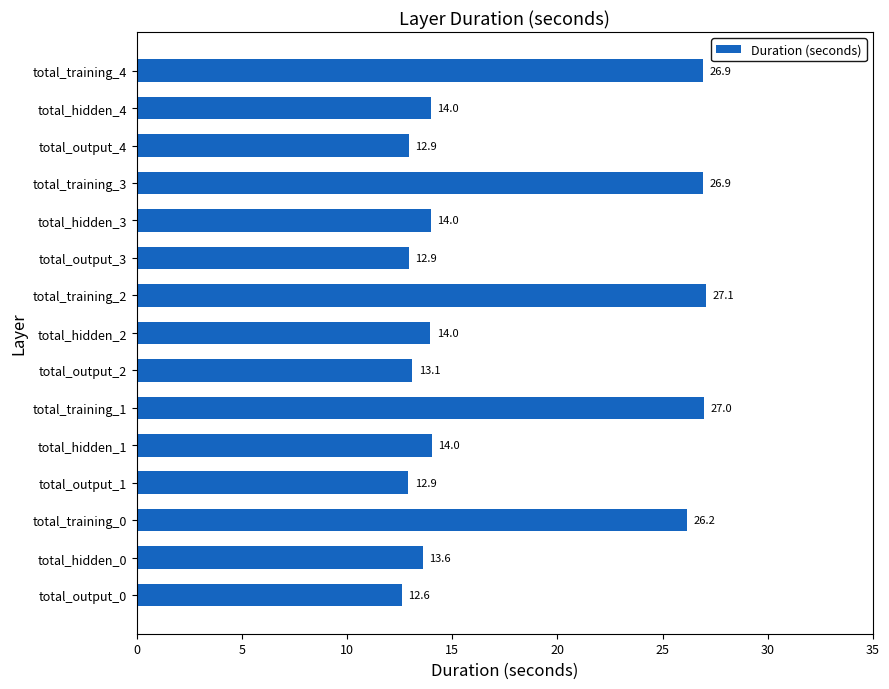

The value at total_output_3 is 12.9. True or false?

True